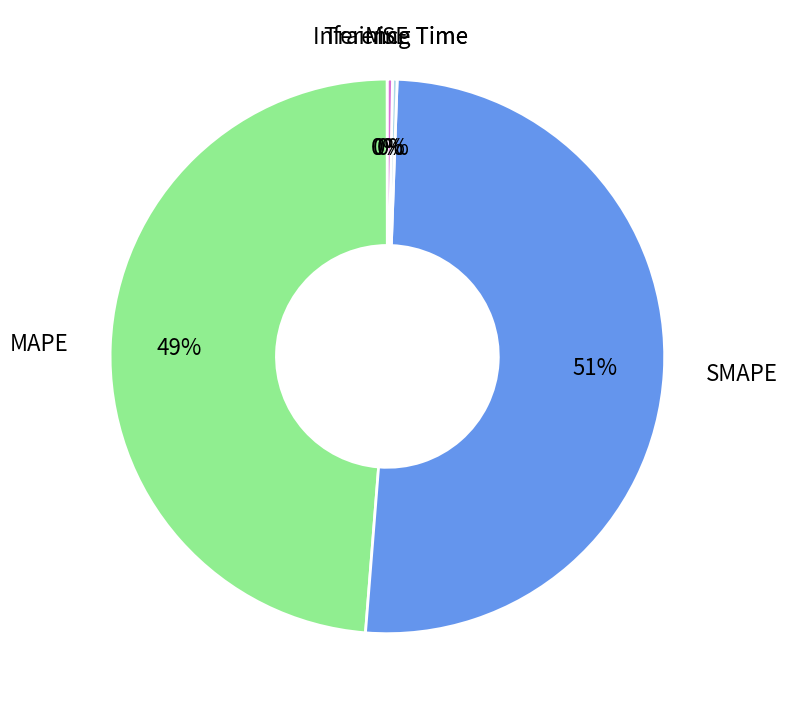

To the nearest percent, what is the average slice percentage?

20%